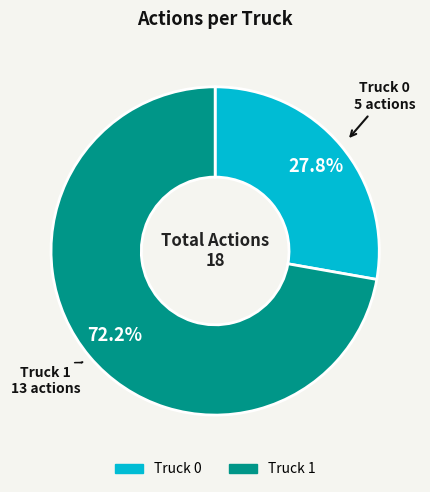

Which slice is the smallest?

Truck 0